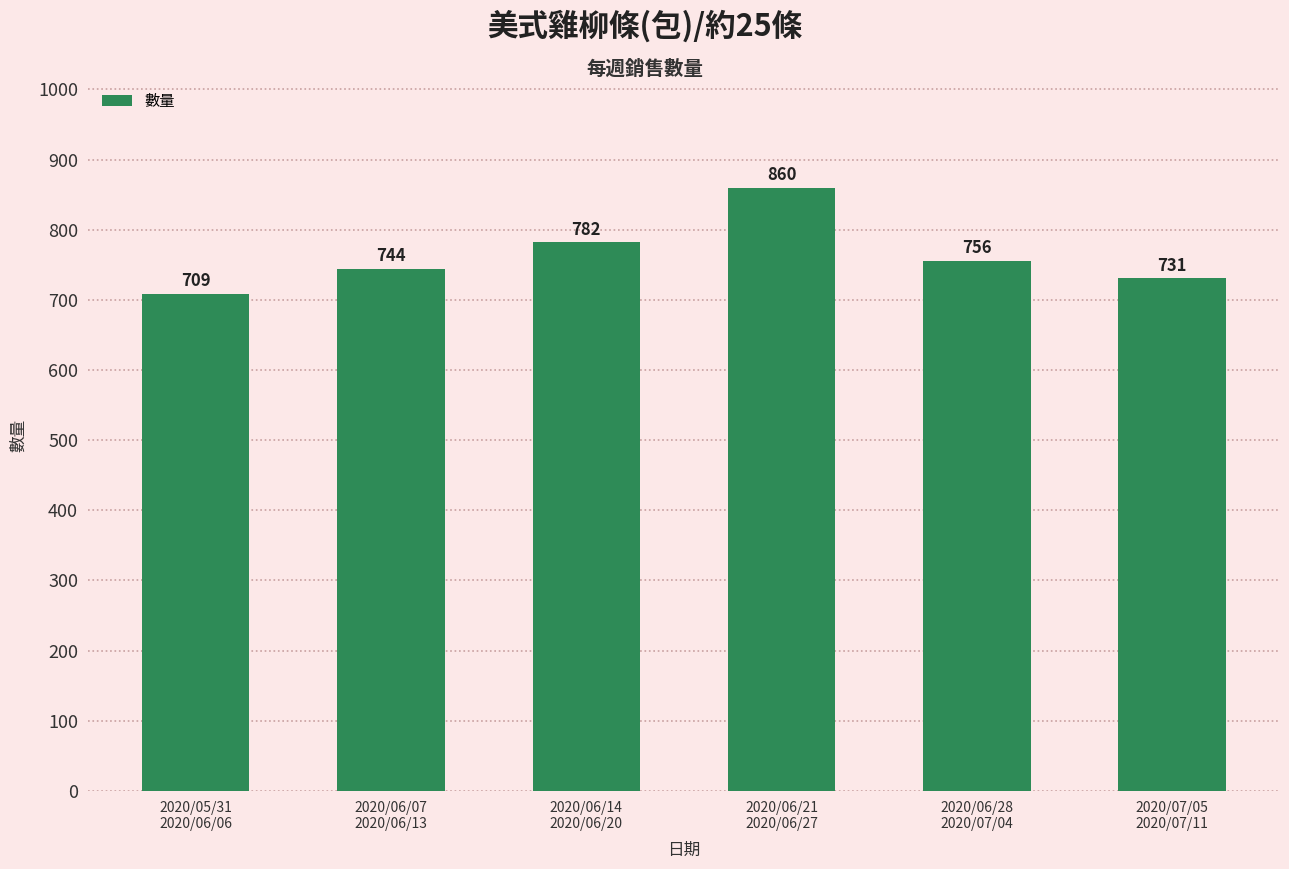

What is the difference between the second highest and second lowest values?

51